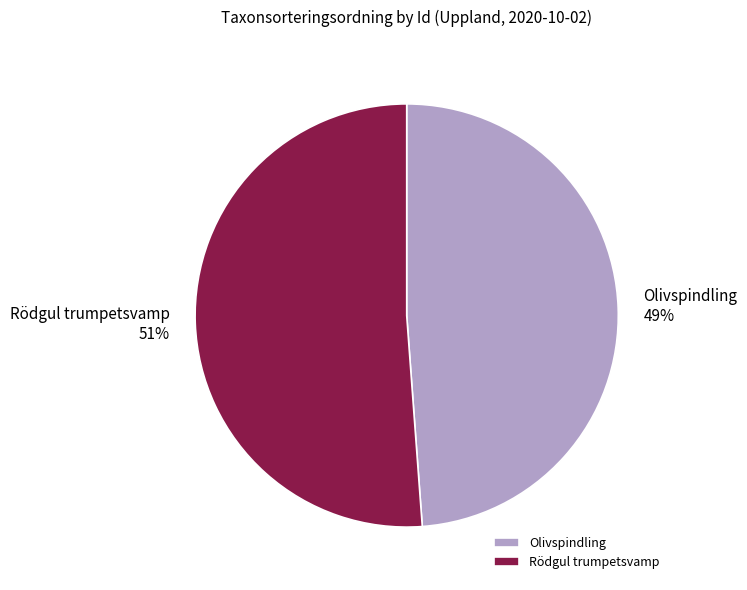

Rank the categories by value from lowest to highest.

Olivspindling, Rödgul trumpetsvamp